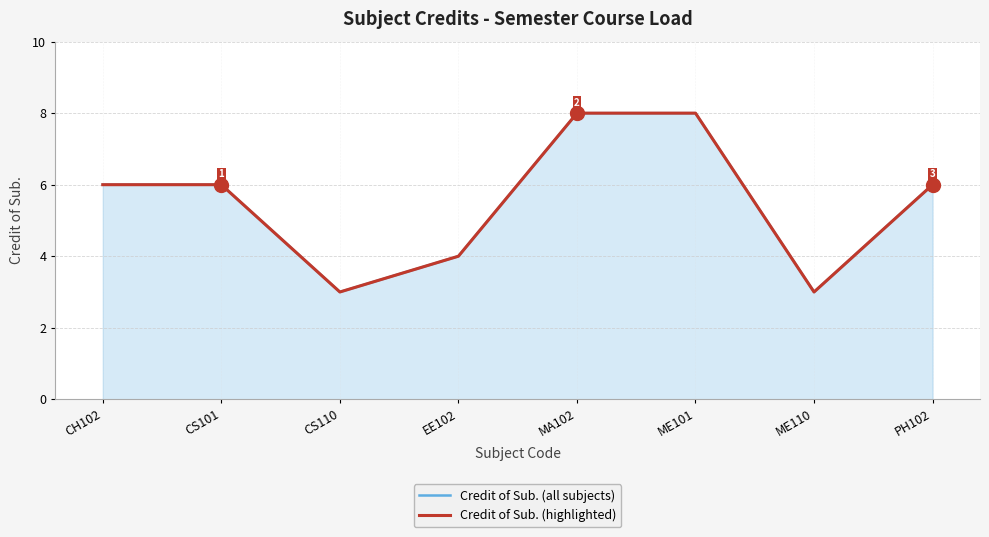

The value of Credit of Sub. (all subjects) at ME110 is 5. True or false?

False